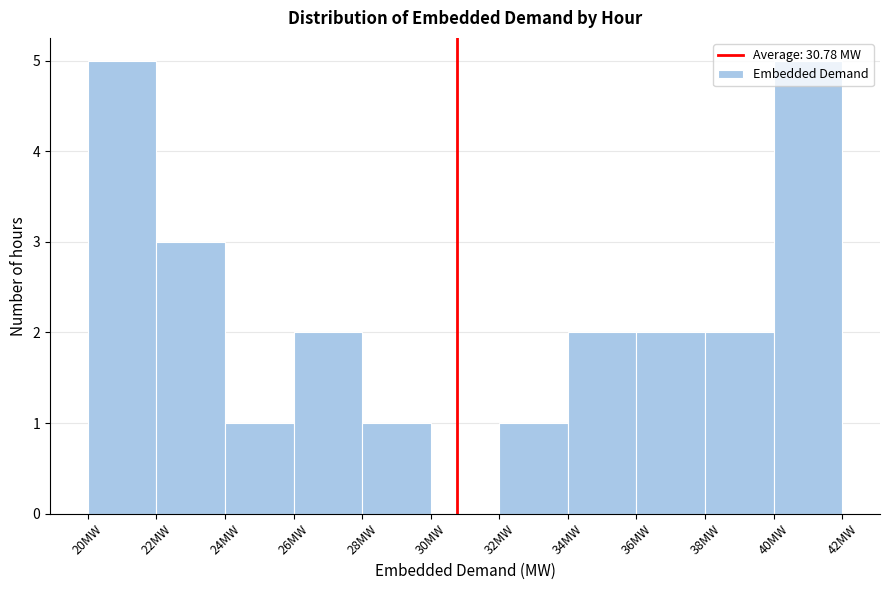

Reading left to right, transcribe this chart: for each bar, give the range it covers on the x-axis and its height. The values are not printed on the chart, so give them approximately, as read against the axis.

20 to 22: 5
22 to 24: 3
24 to 26: 1
26 to 28: 2
28 to 30: 1
30 to 32: 0
32 to 34: 1
34 to 36: 2
36 to 38: 2
38 to 40: 2
40 to 42: 5